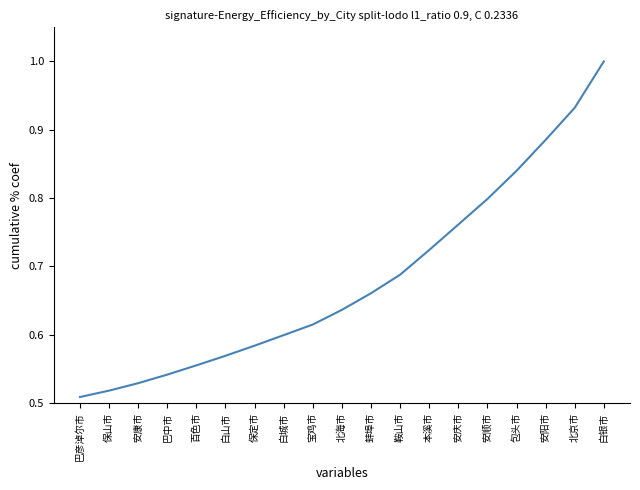

What is the difference between the second highest and minimum values?

0.4